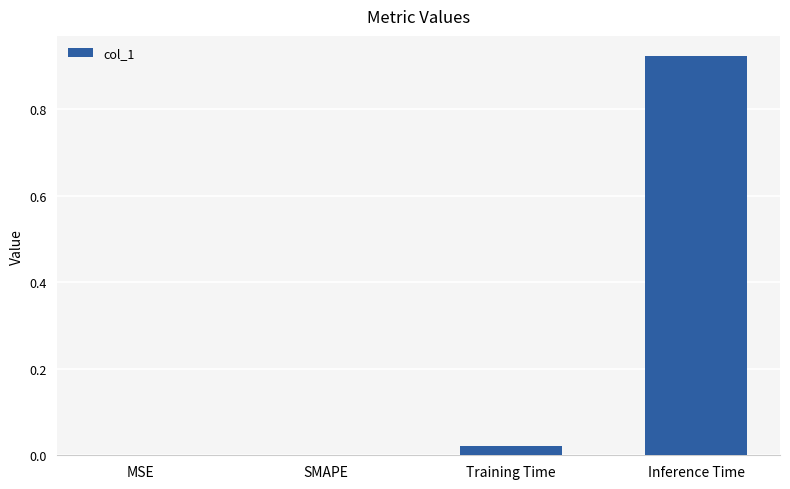

Is it true that the value at MSE is 0.5?

False